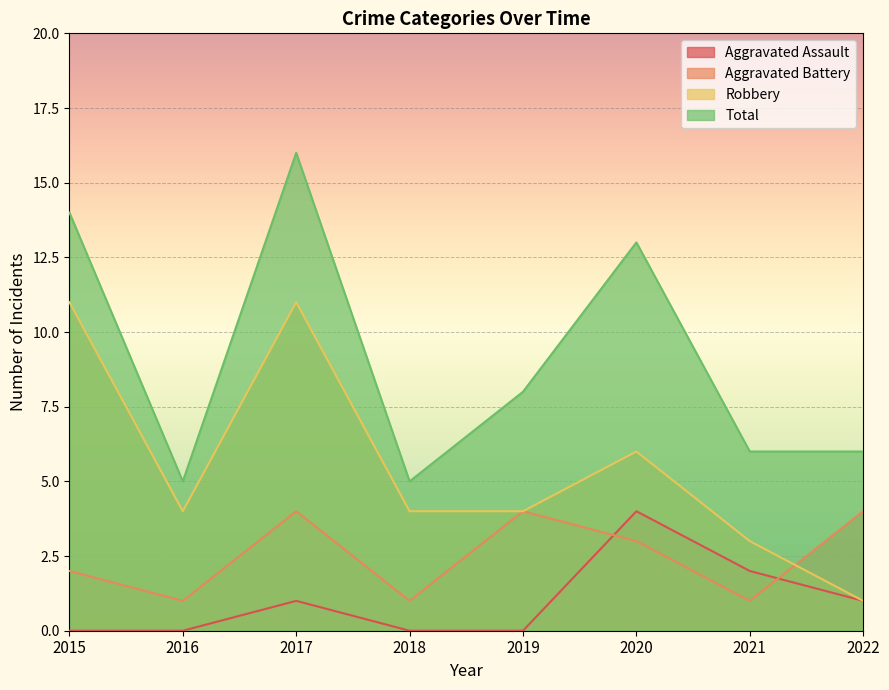

Between 2019 and 2021, which is larger?

2021